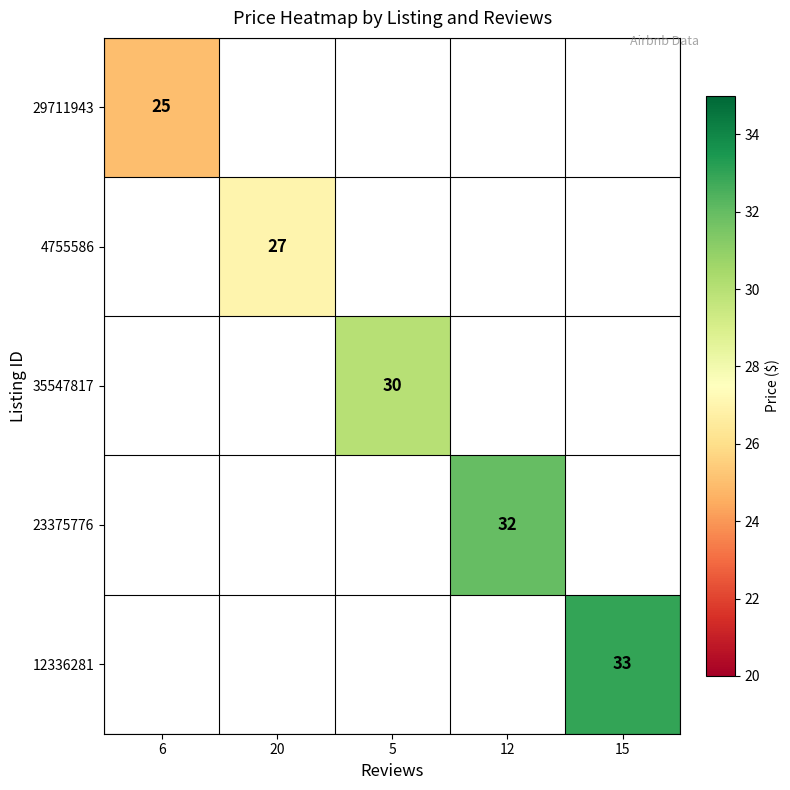

Is it true that 23375776 equals 18 at 12?

False